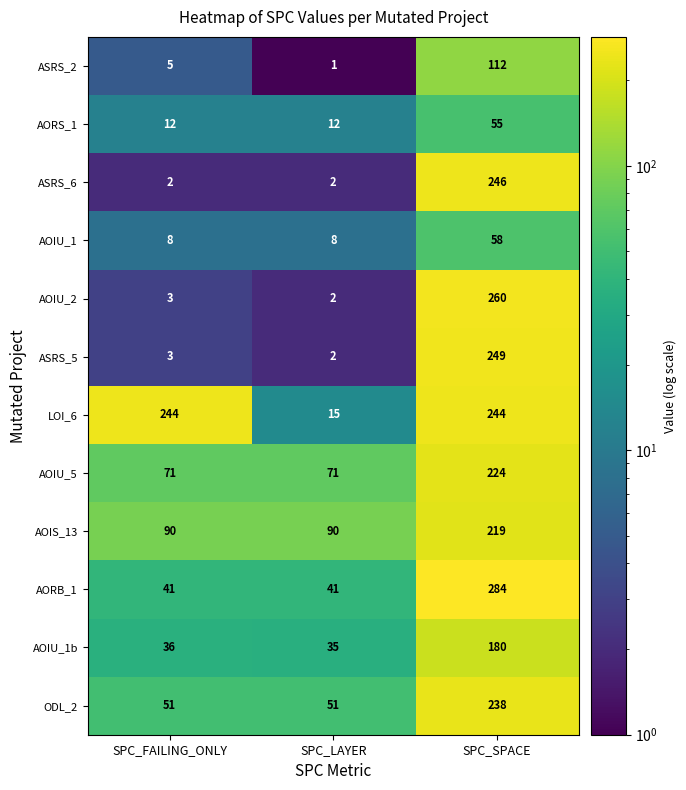

What is the smallest value displayed?

1